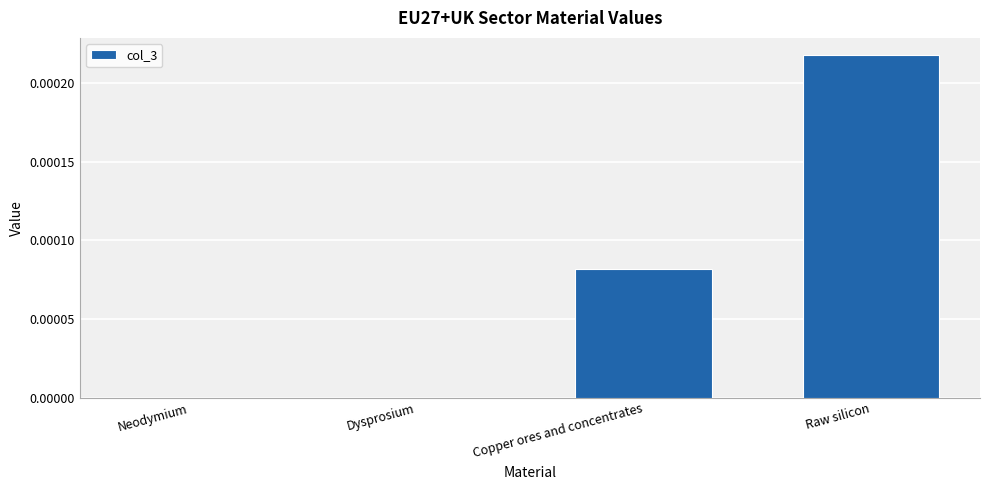

Which label corresponds to the largest value in the chart?

Raw silicon